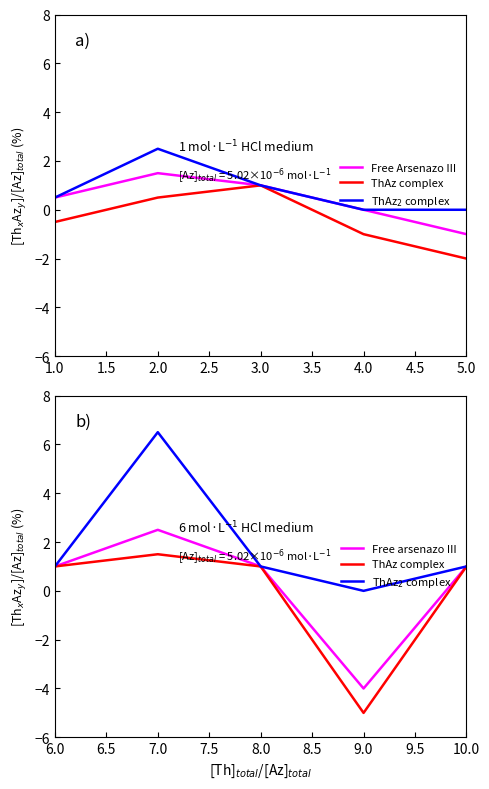

What value does the Free arsenazo III series have at 10.0?

1.0